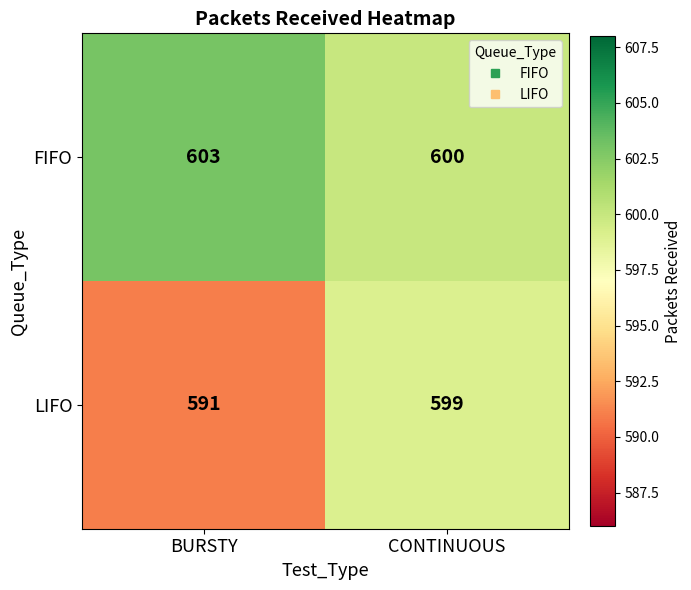

What is the greatest value displayed?

603